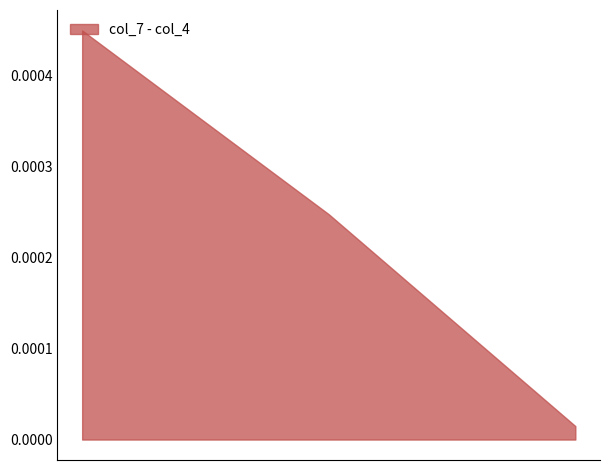

Is the value of col_7 at 429 greater than the value of col_4 at 429?

Yes